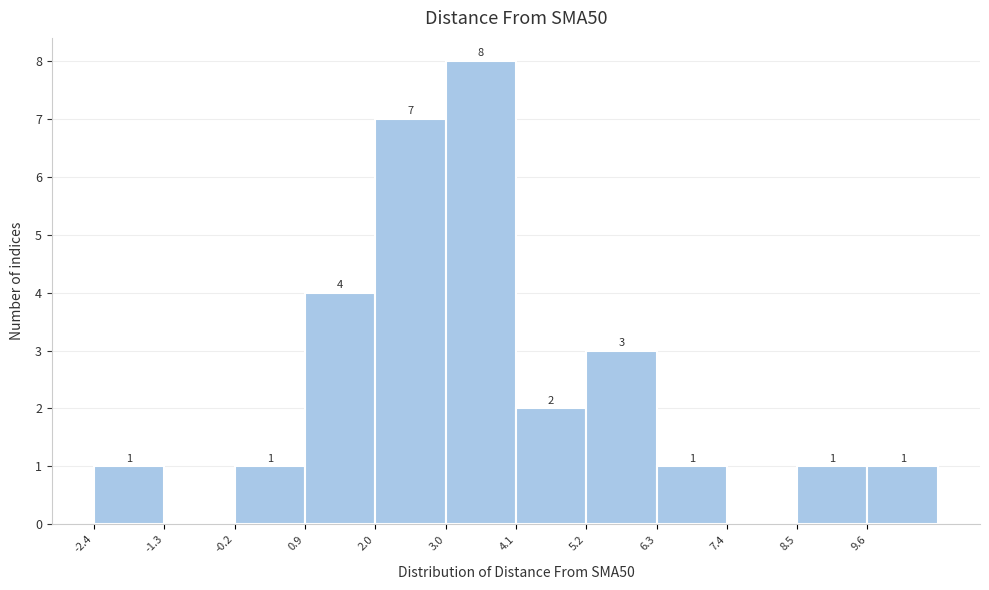

Over which range of the x-axis is the bar tallest?

3.0 to 4.2